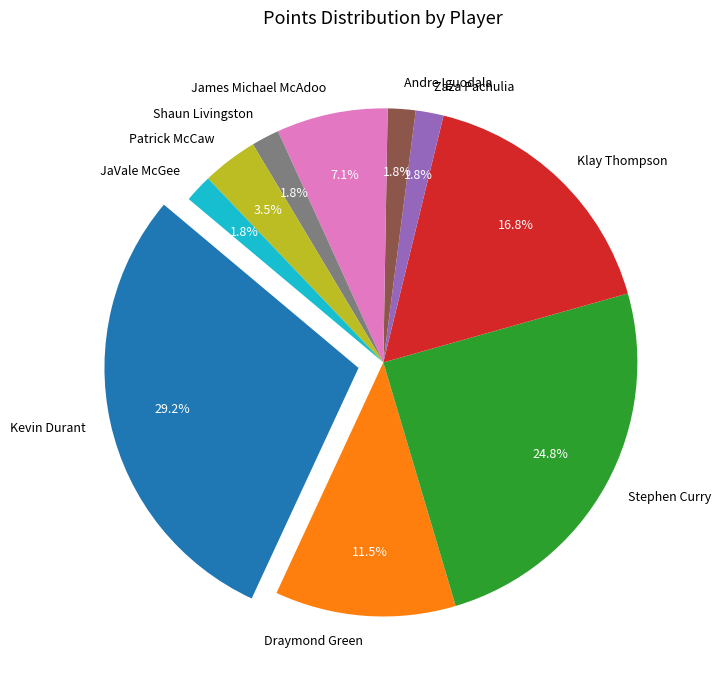

How many segments does this pie chart have?

10